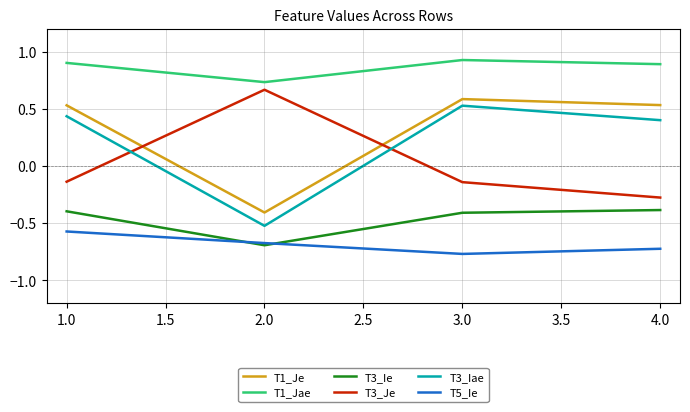

Is it true that T3_Iae equals 0.4 at 4.0?

True